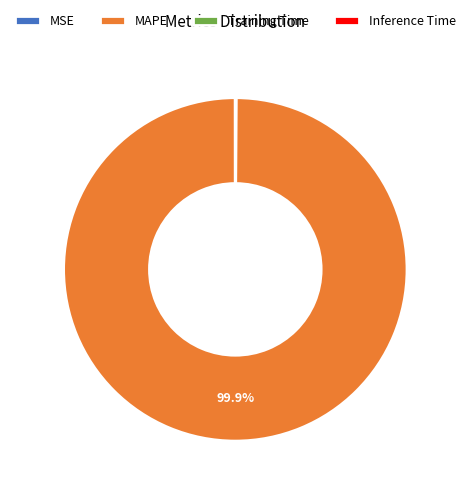

Which slice is the largest?

MAPE